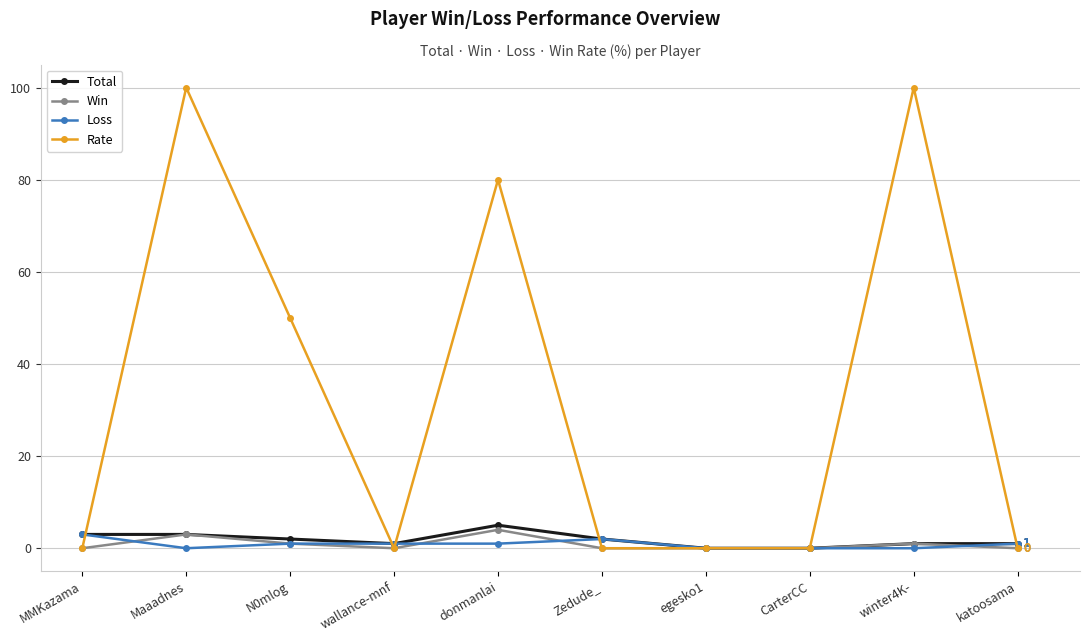

Count the number of categories in the chart.

10